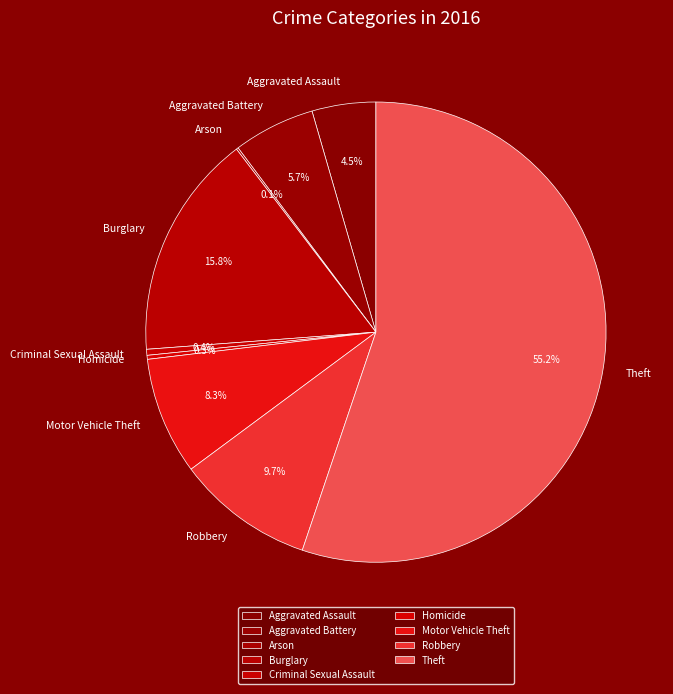

What percentage do Criminal Sexual Assault and Robbery together represent?

10.1%